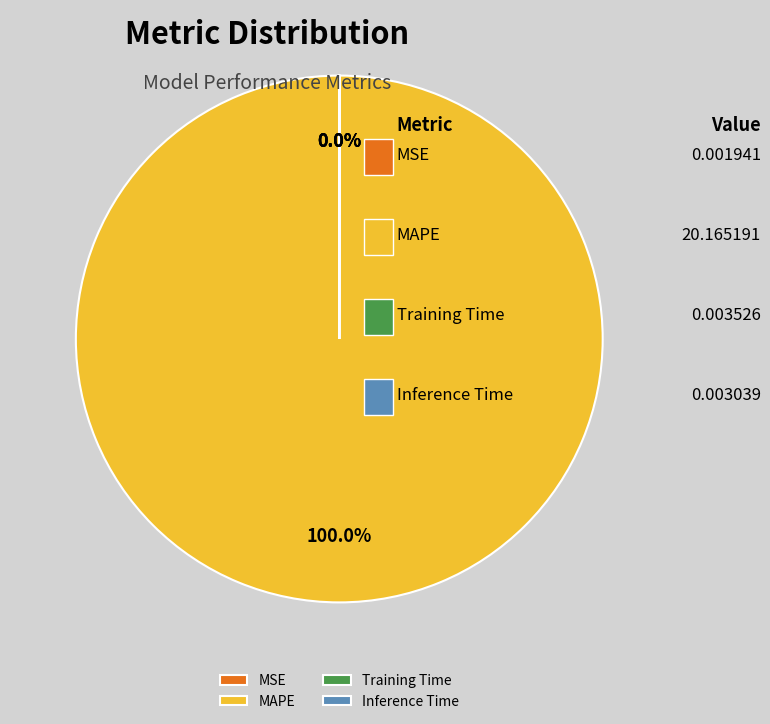

What is the largest slice in the pie chart?

MAPE